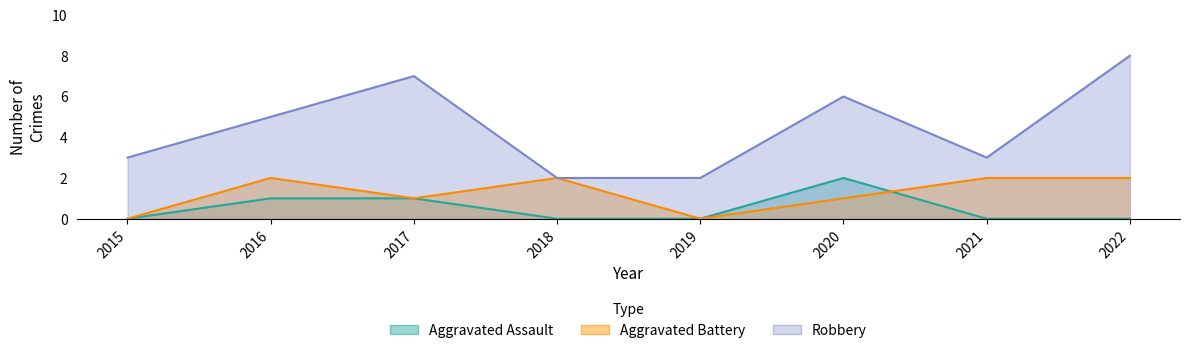

What is the value of the Robbery point at the 8th from the left?

8